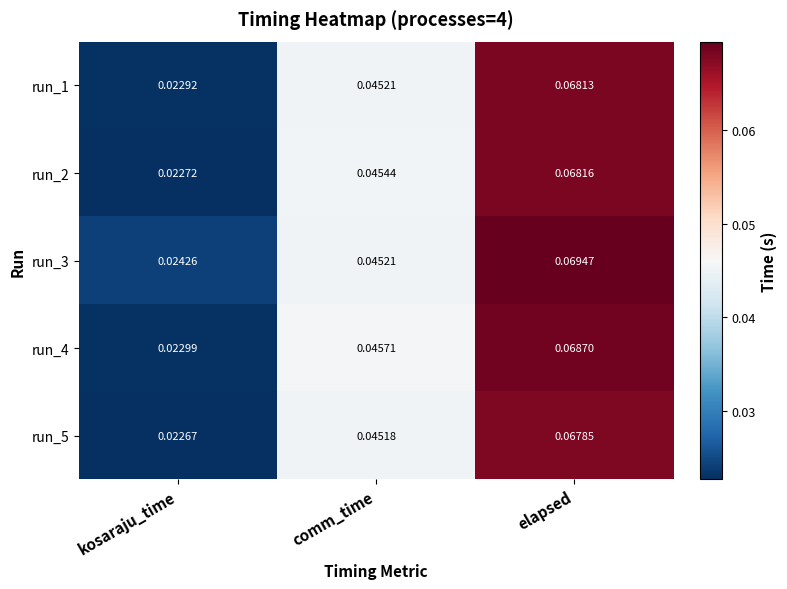

Which label corresponds to the largest value in the chart?

elapsed